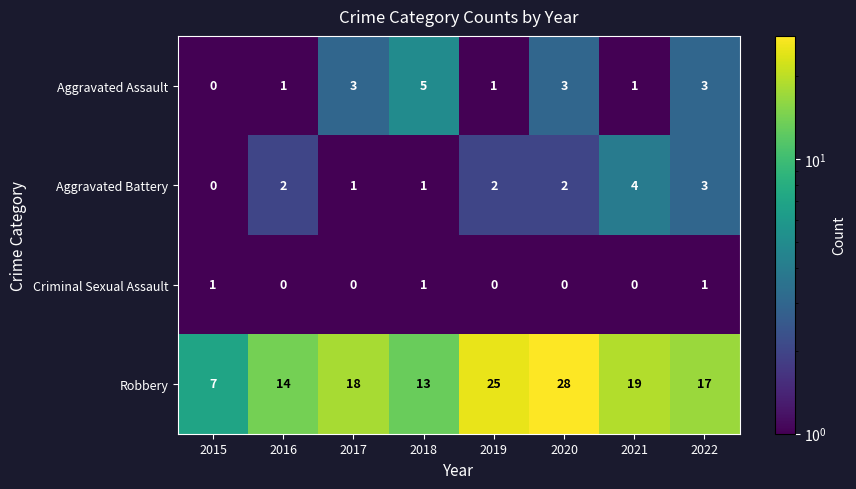

List the labels in order of Robbery value, smallest first.

2015, 2018, 2016, 2022, 2017, 2021, 2019, 2020